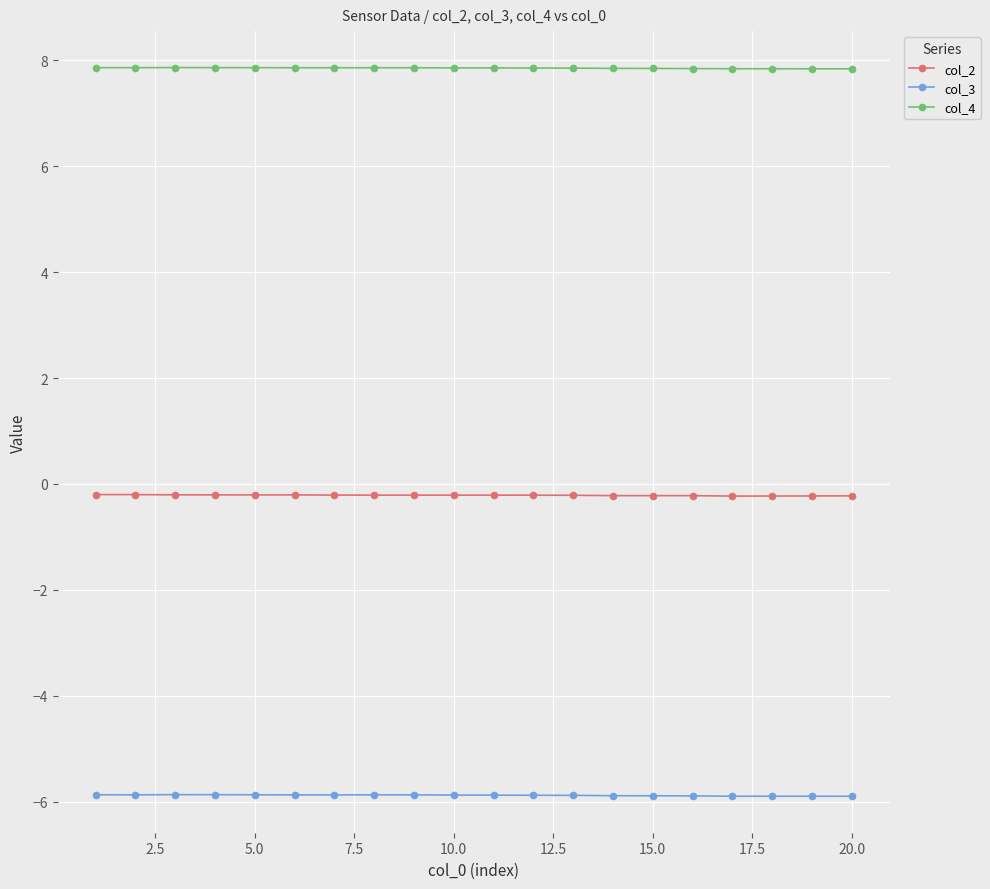

Does the chart display data point markers on the line(s)?

Yes